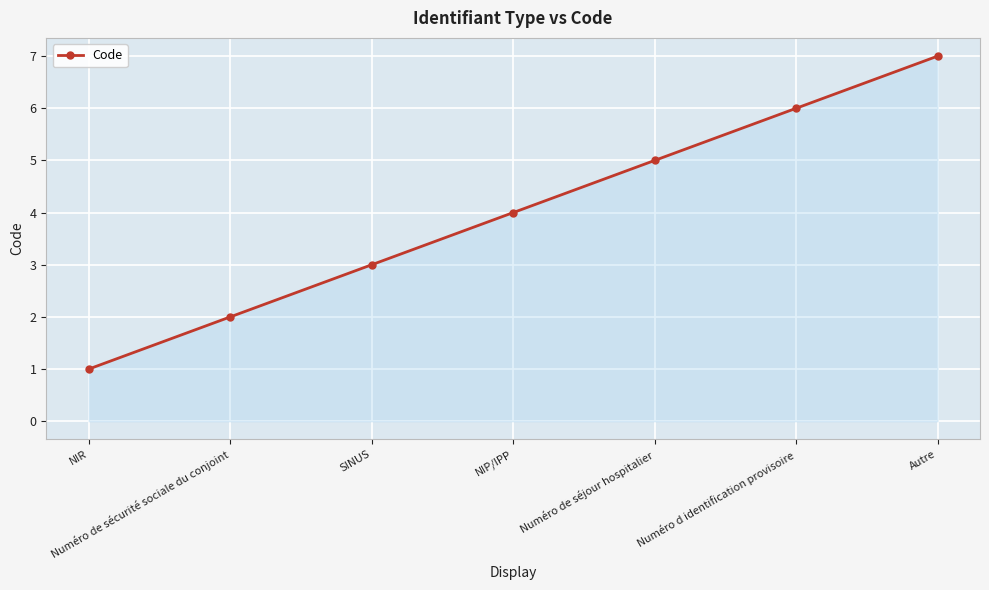

Where is the data nearest to the value 4?

NIP/IPP